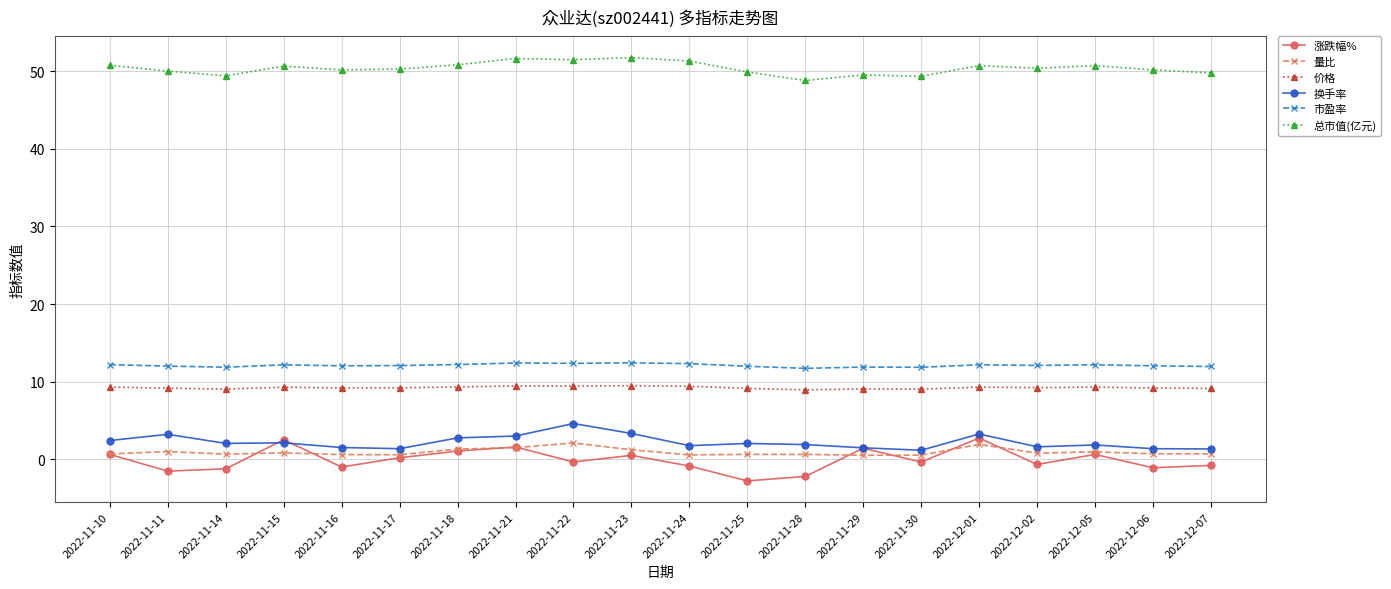

Which series changed the most between 2022-11-23 and 2022-11-29?

总市值(亿元)